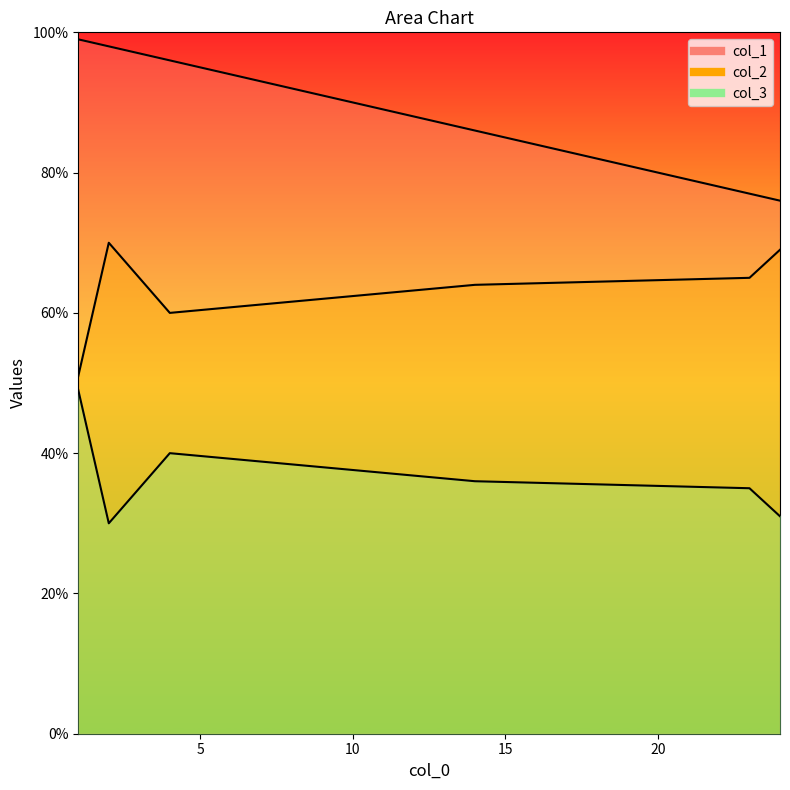

Which series changed the most between 14 and 4?

col_1